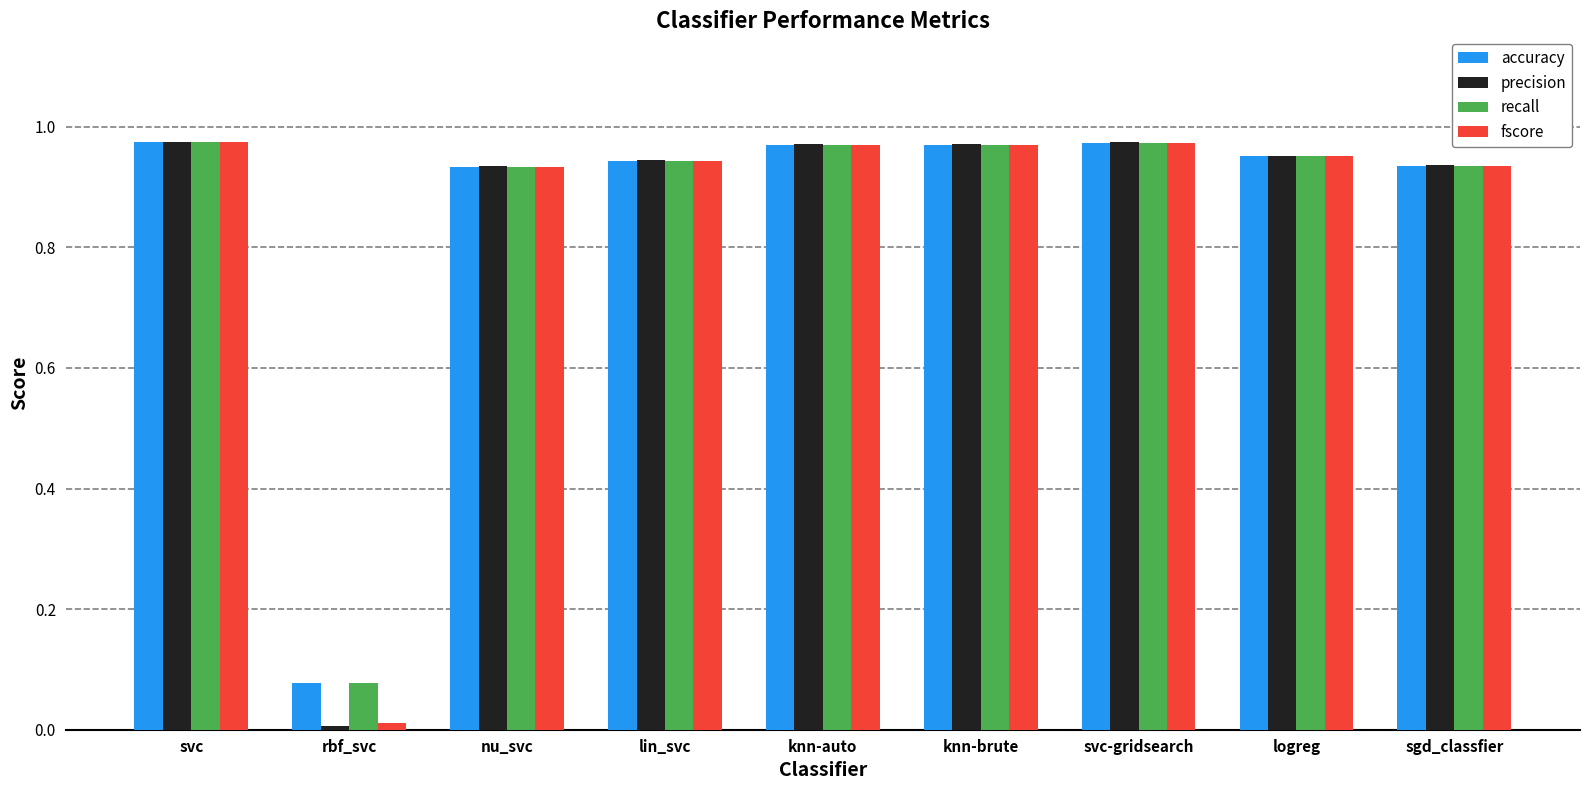

At which label does accuracy reach its minimum?

rbf_svc